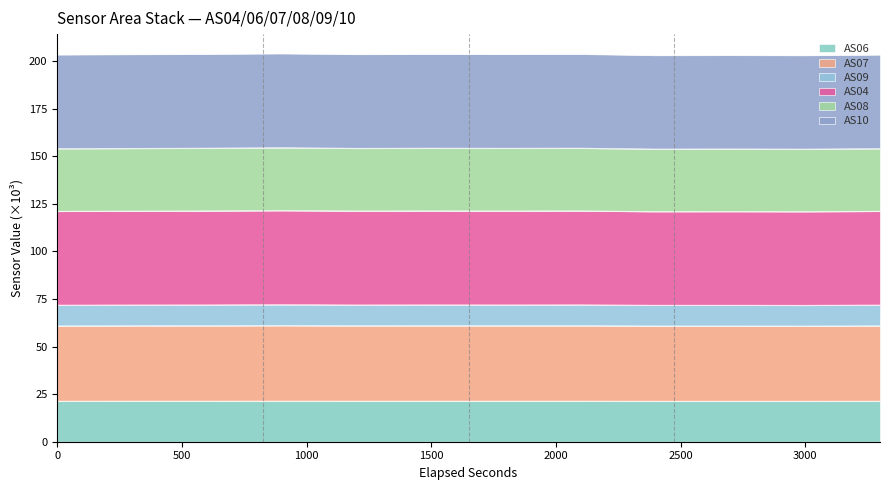

What is the total value across all series at 1500?

203.7